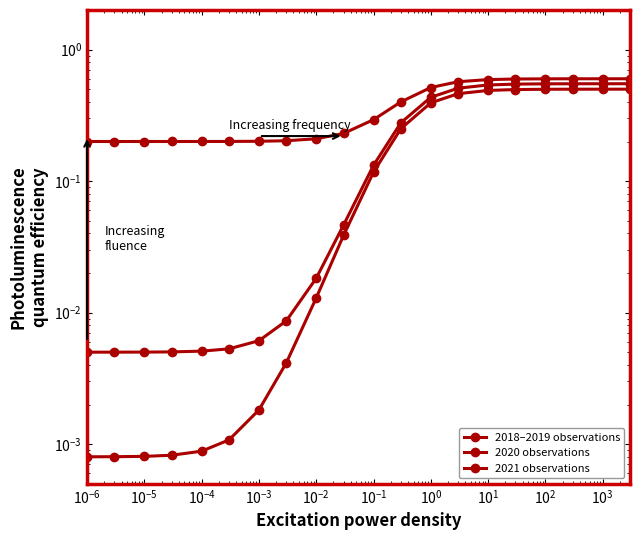

At how many categories does at least one series exceed 0?

20